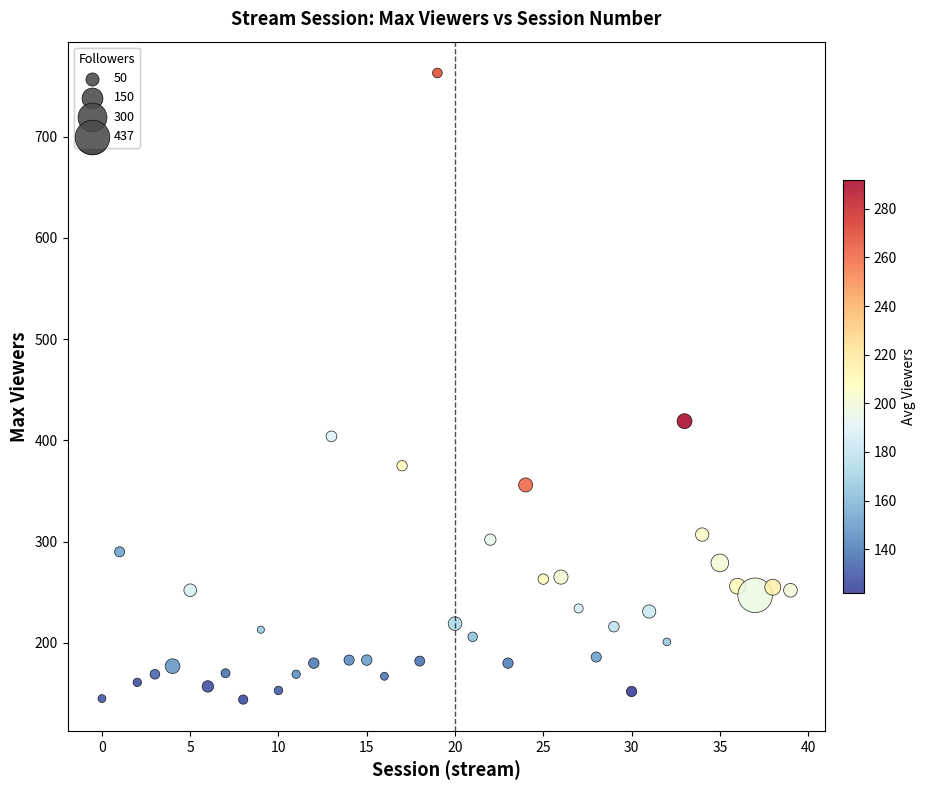

What Y value in the scatter plot is closest to 453?

419